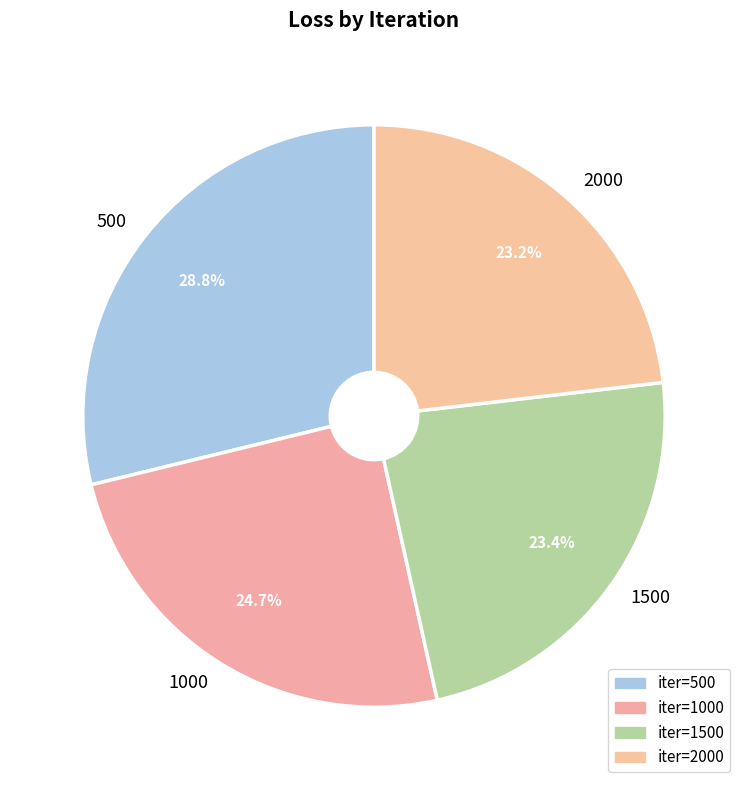

Is it true that 500 is 29% of the pie?

True